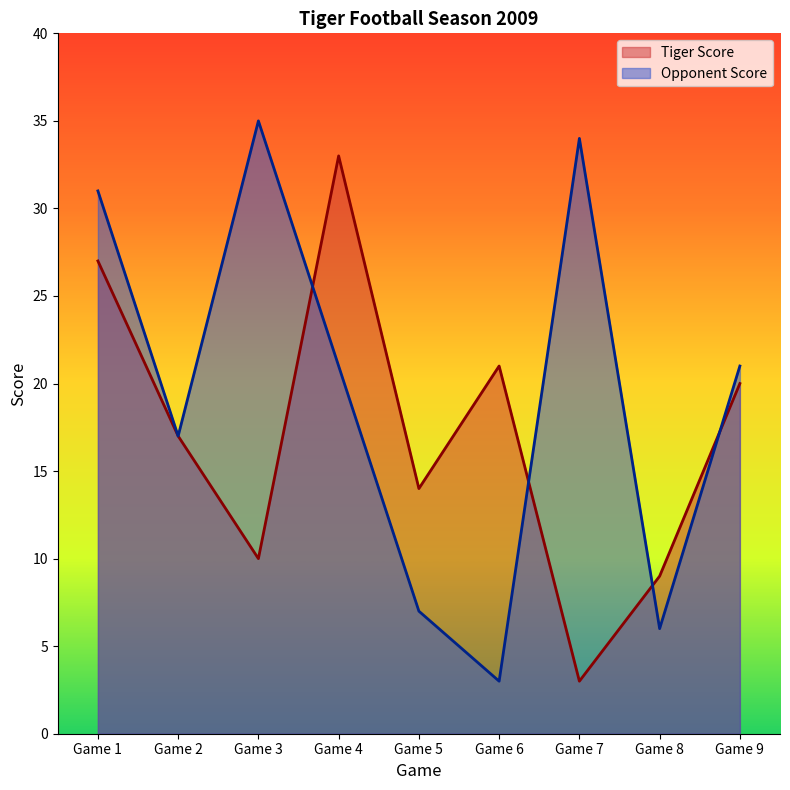

What are all the series names shown in the legend?

Tiger Score, Opponent Score